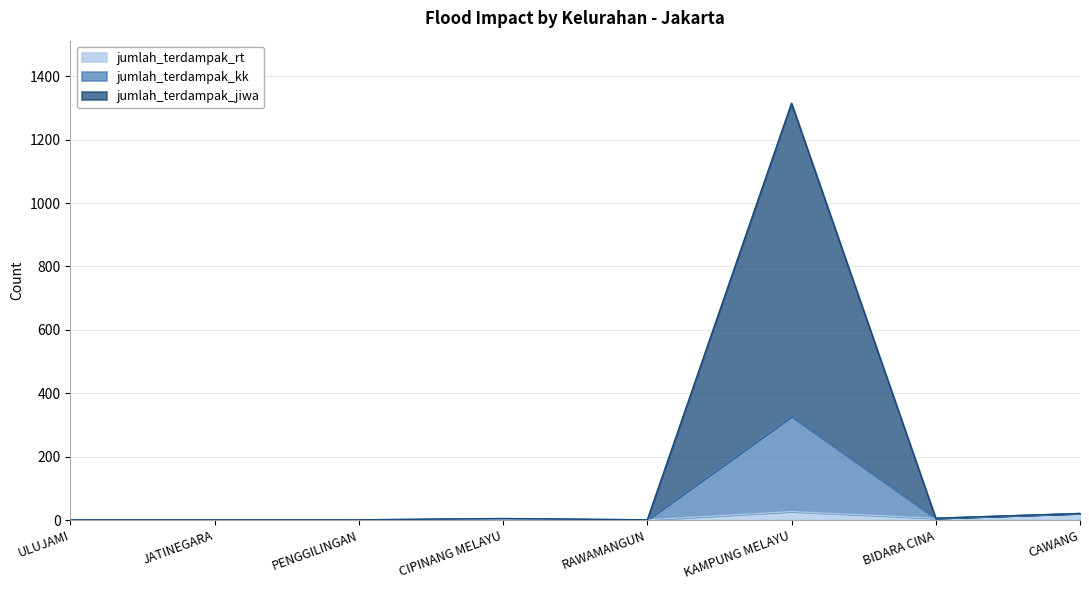

The value of jumlah_terdampak_jiwa at CAWANG is 12. True or false?

False